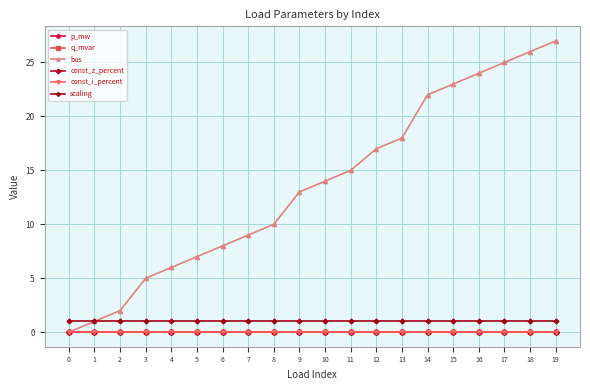

Does the chart have visible grid lines?

Yes